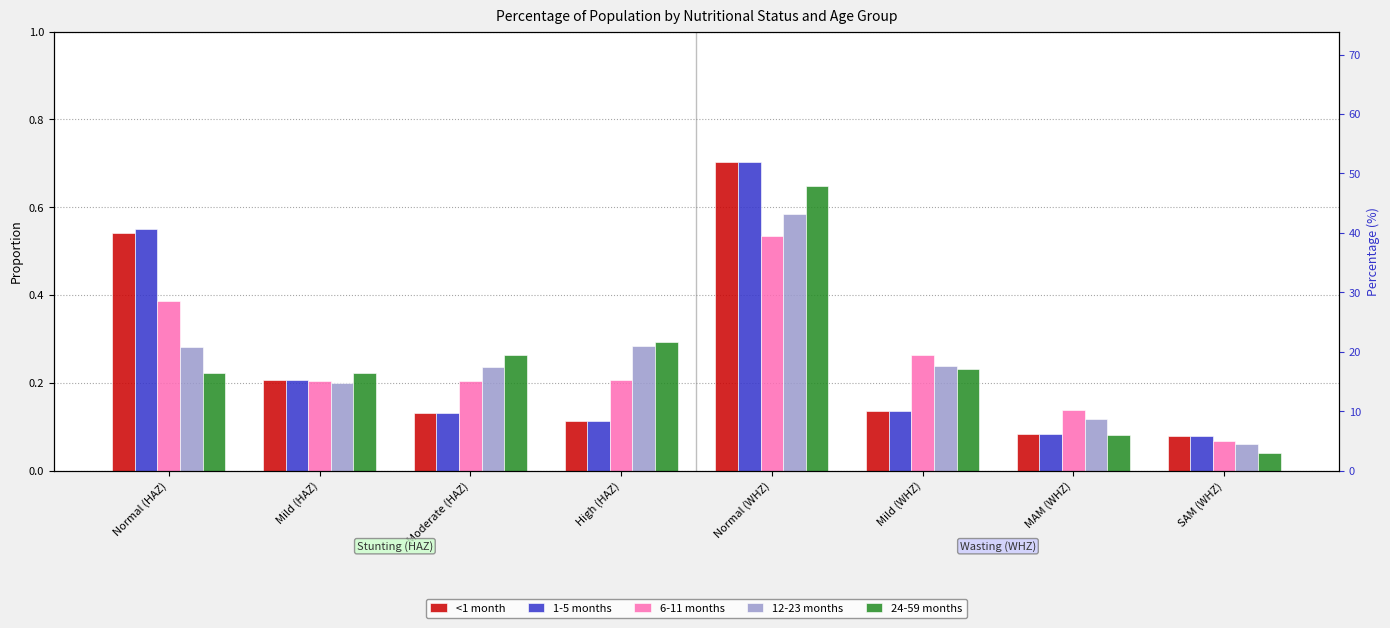

Which category has the lowest value in the 12-23 months series?

SAM (WHZ)